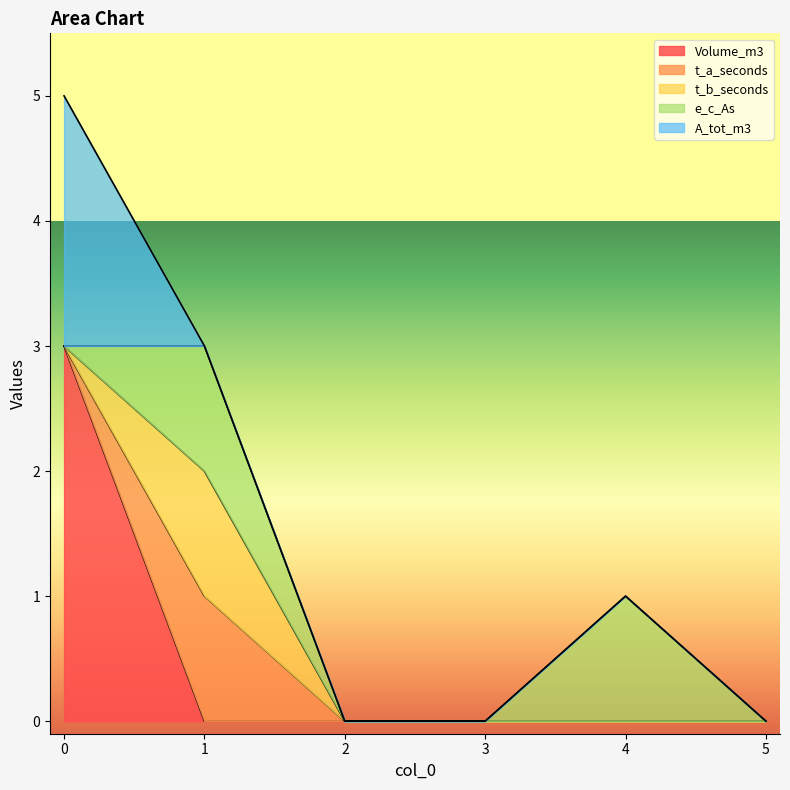

Between 4 and 3, which is larger?

4